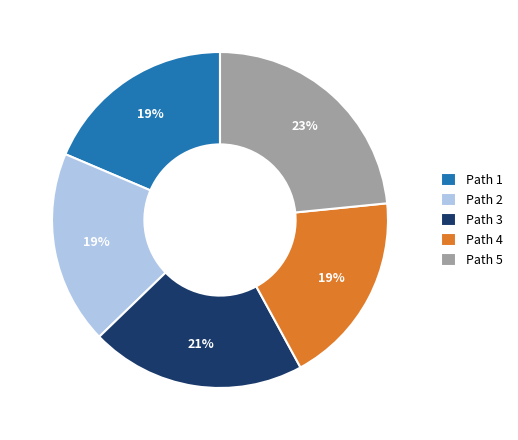

Count the number of slices in the pie.

5